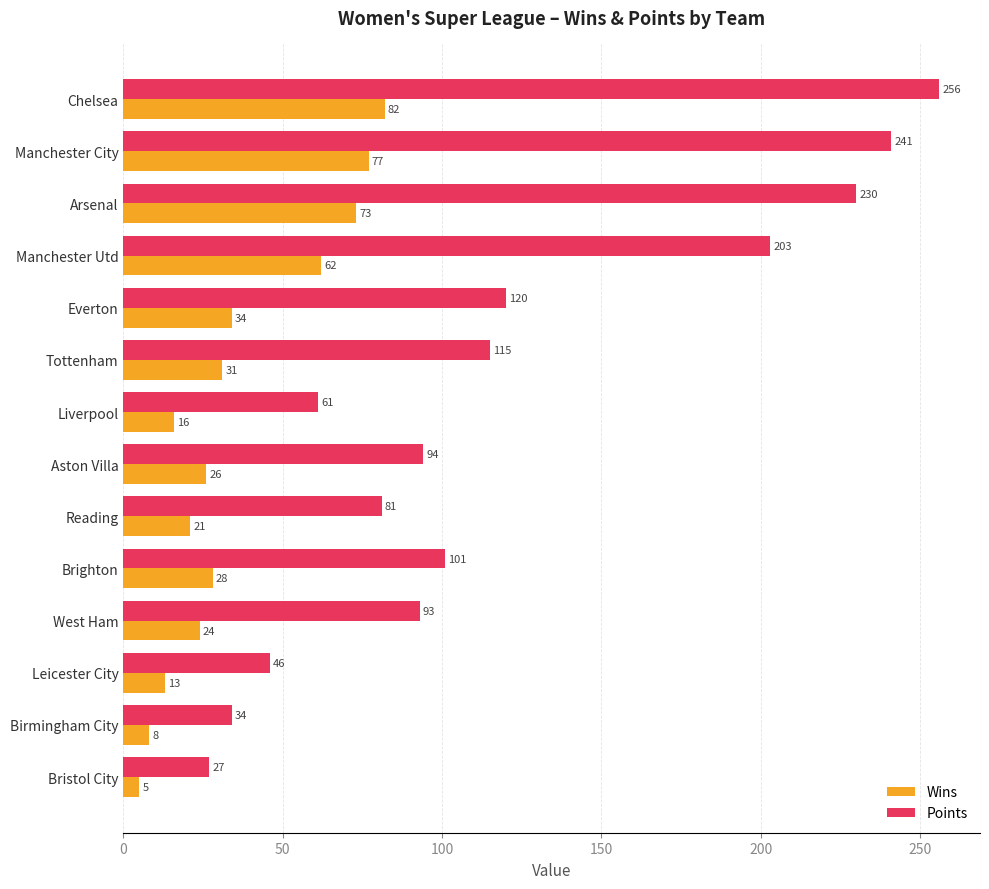

The value of Wins at Bristol City is 5. True or false?

True